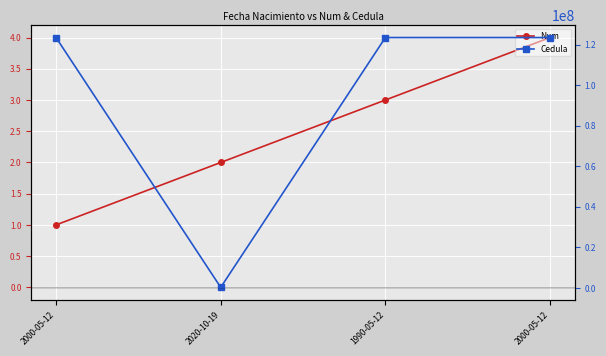

True or false: Cedula and Num intersect in this chart.

False